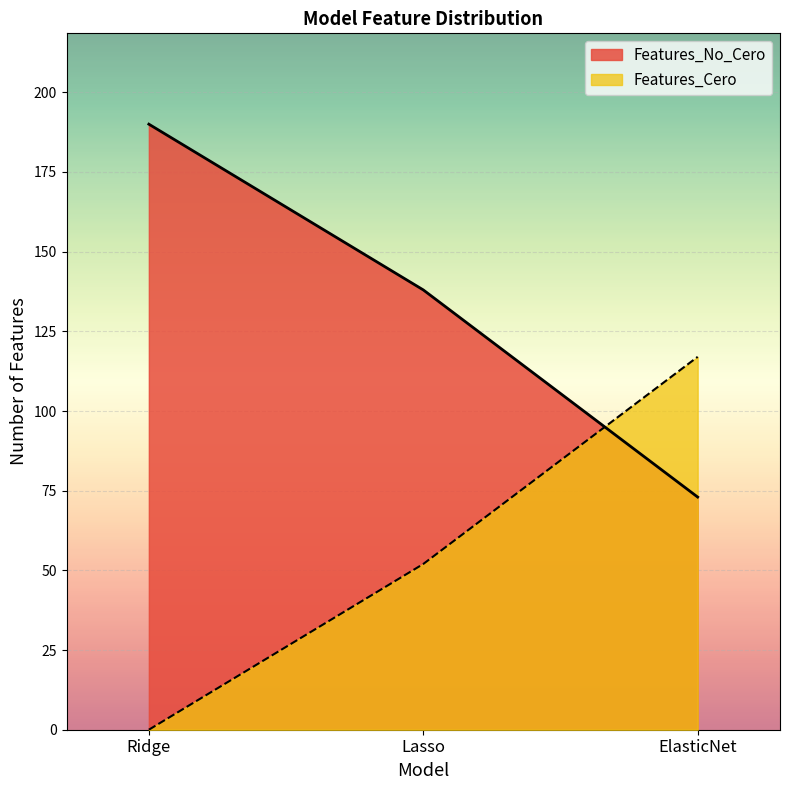

What is the sum of the Features_Cero values at ElasticNet and Lasso?

169